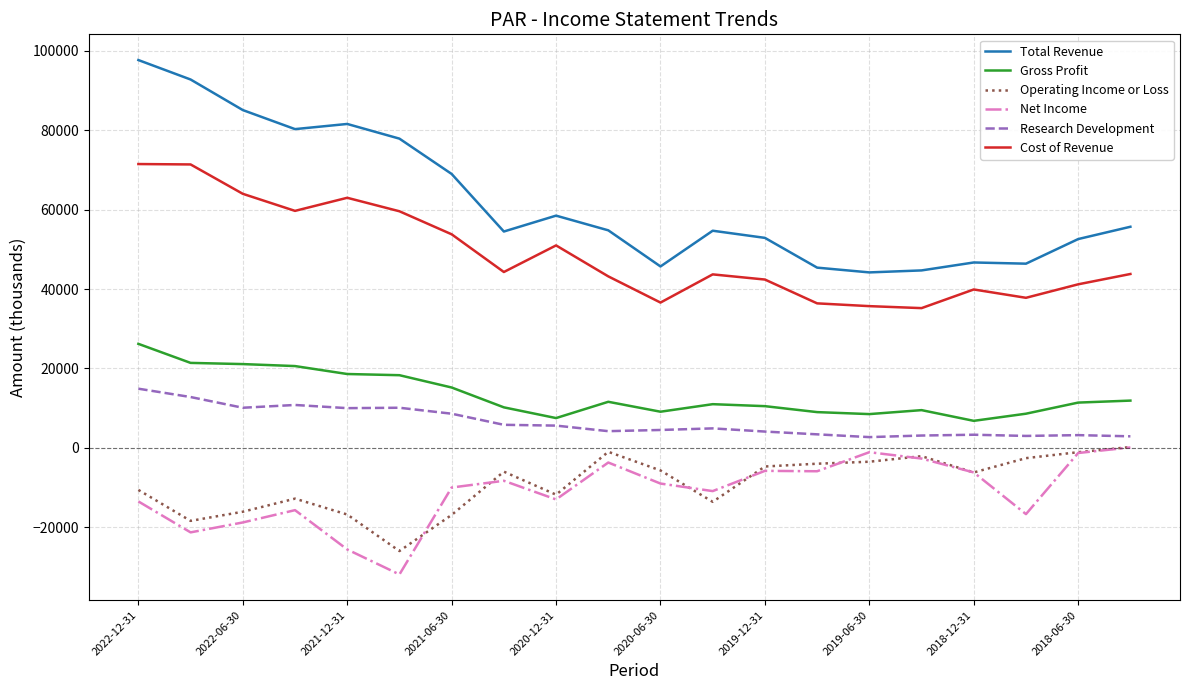

What is the maximum value shown in the chart?

97700